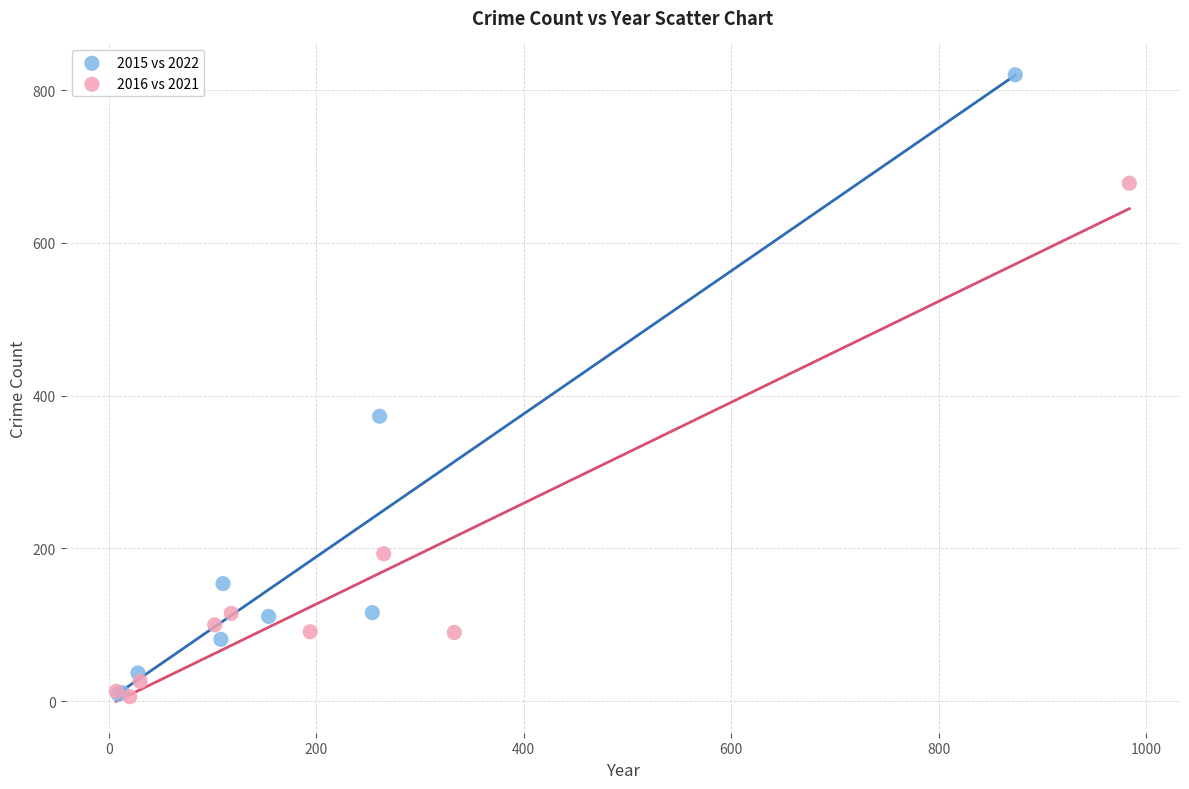

Which series has the widest spread of Y values?

2015 vs 2022